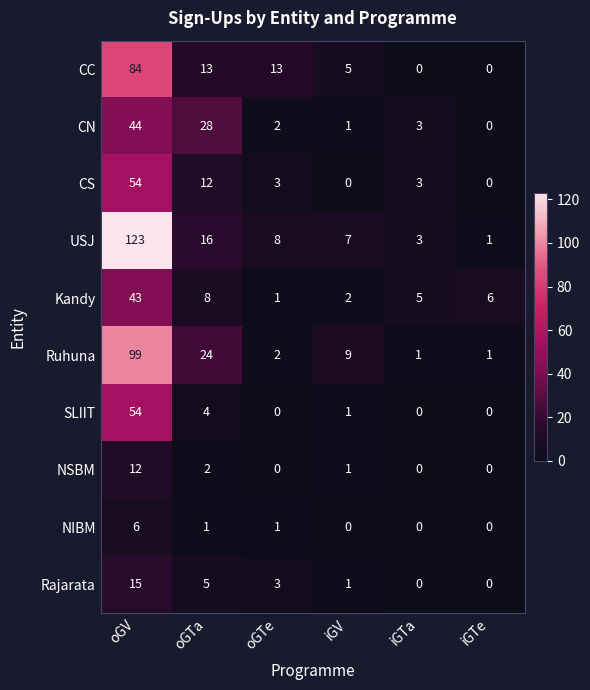

At which label does Kandy reach its minimum?

oGTe